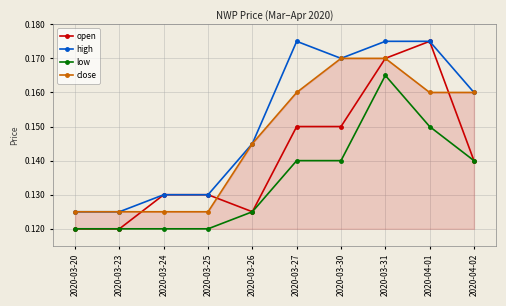

How many open values are between 0 and 1?

10